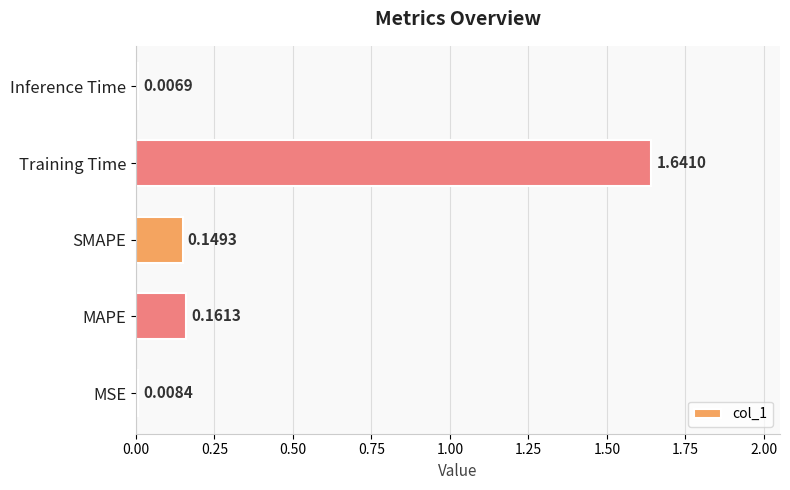

What is the sum of all values?

2.0